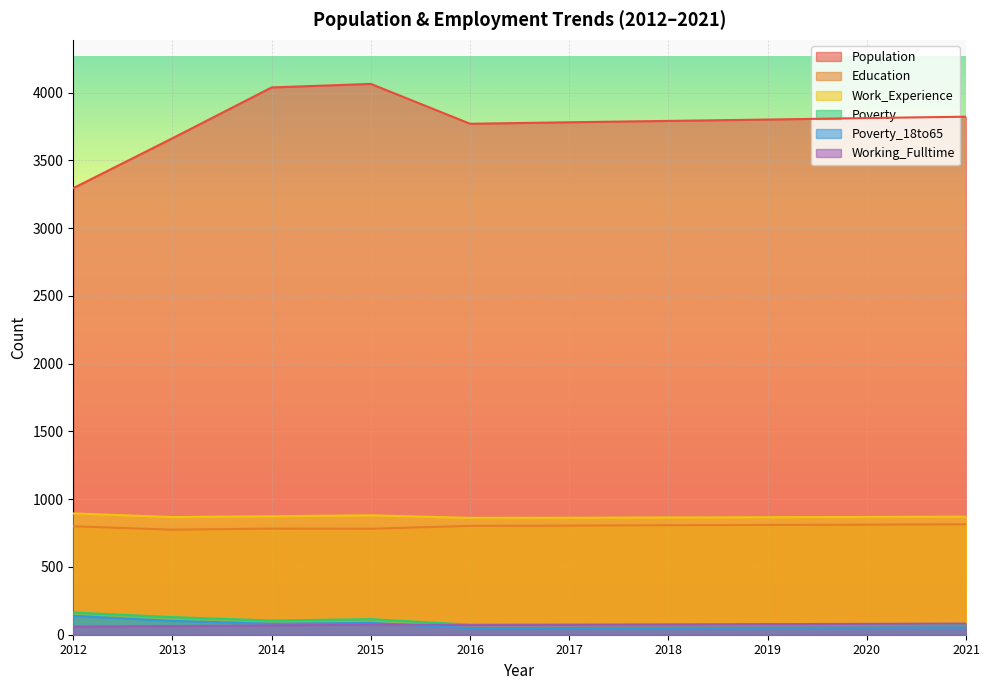

What is the value of the Working_Fulltime point at the 10th from the left?

82